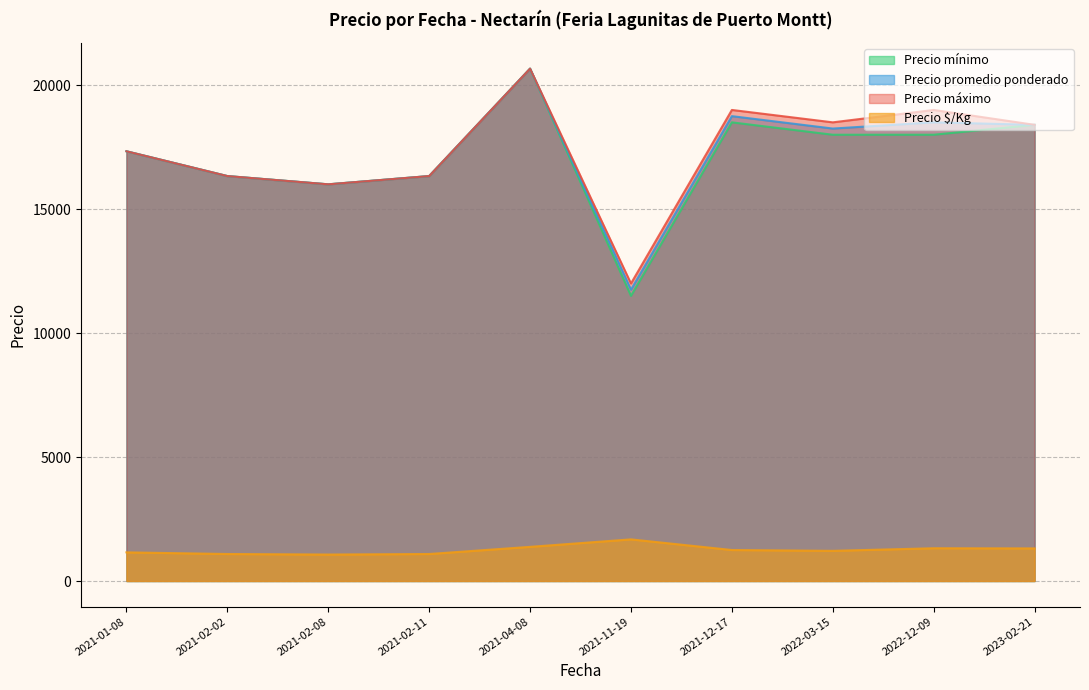

What are all the series names shown in the legend?

Precio $/Kg, Precio promedio ponderado, Precio mínimo, Precio máximo